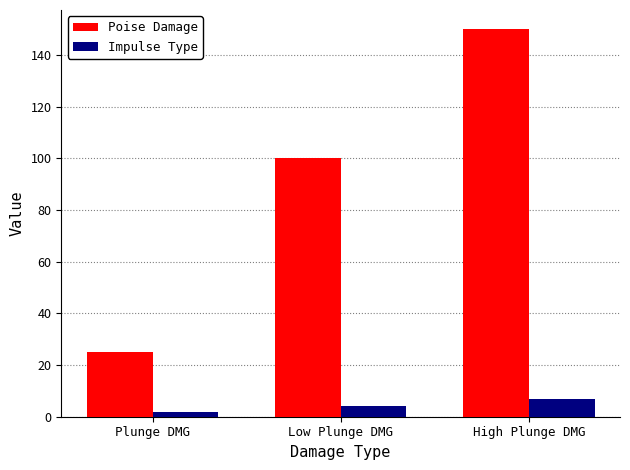

What is the lowest value of the Impulse Type series?

2